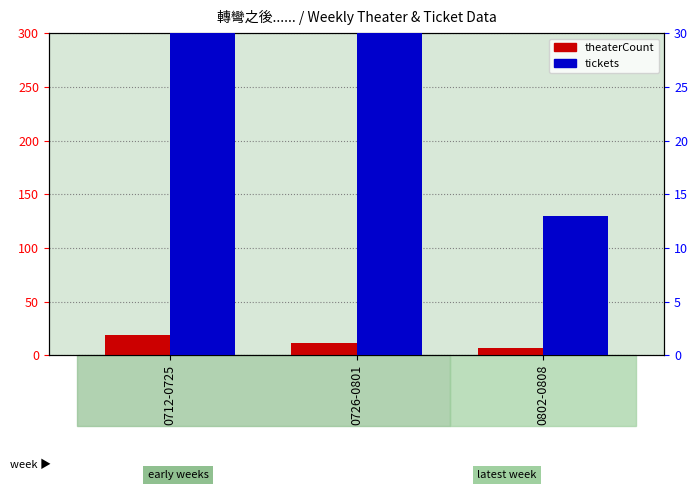

What is the difference between the highest and lowest values at 0802-0808?

6